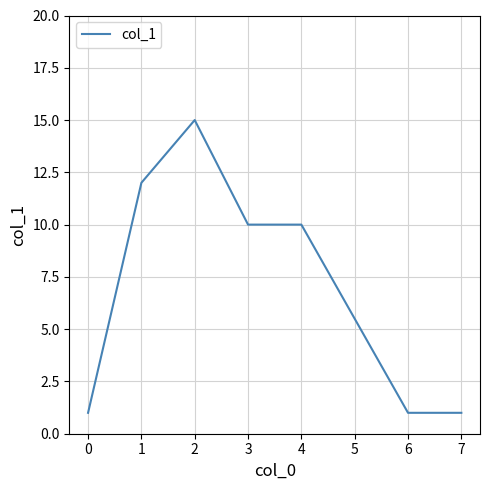

How many values are between 1 and 12?

6